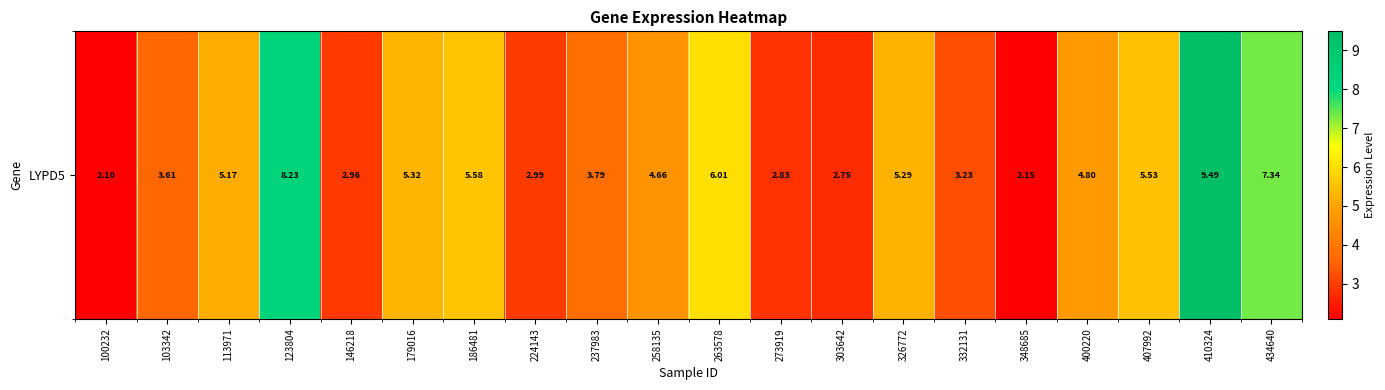

Reading left to right, extract all data points from this chart.

100232=2.1	103342=3.6	113971=5.2	123804=8.2	146218=3.0	179016=5.3	186481=5.6	224143=3.0	237983=3.8	258135=4.7	263578=6.0	273919=2.8	303642=2.8	326772=5.3	332131=3.2	348685=2.1	400220=4.8	407992=5.5	410324=9.5	434640=7.3